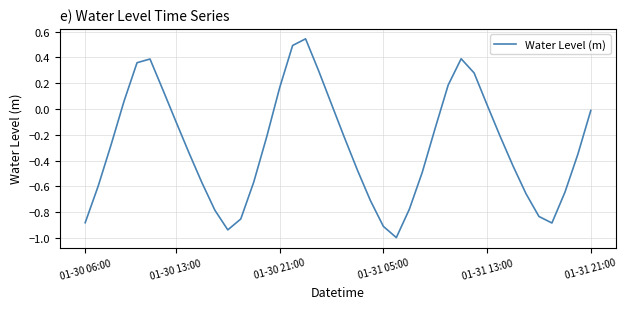

What is the minimum value shown in the chart?

-1.0